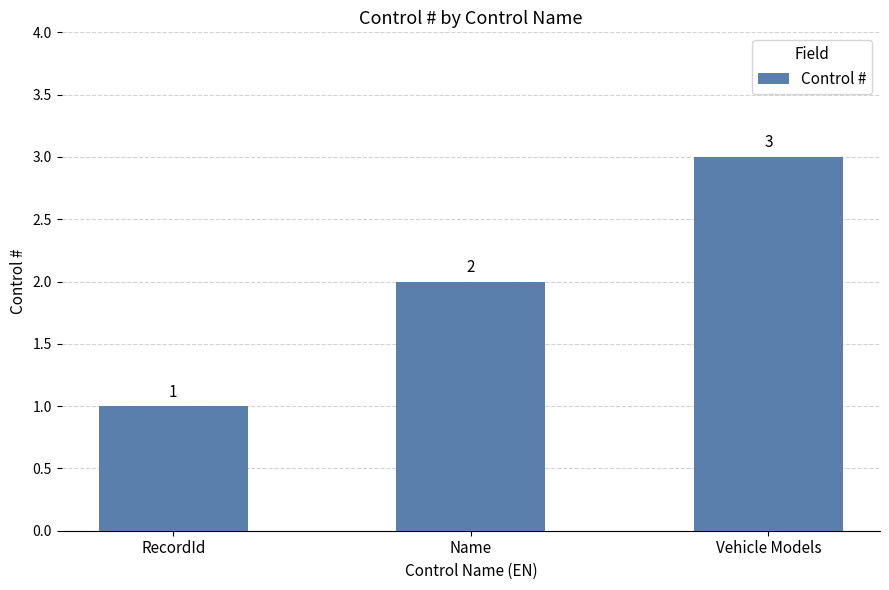

True or false: the data shows 3 at Vehicle Models.

True